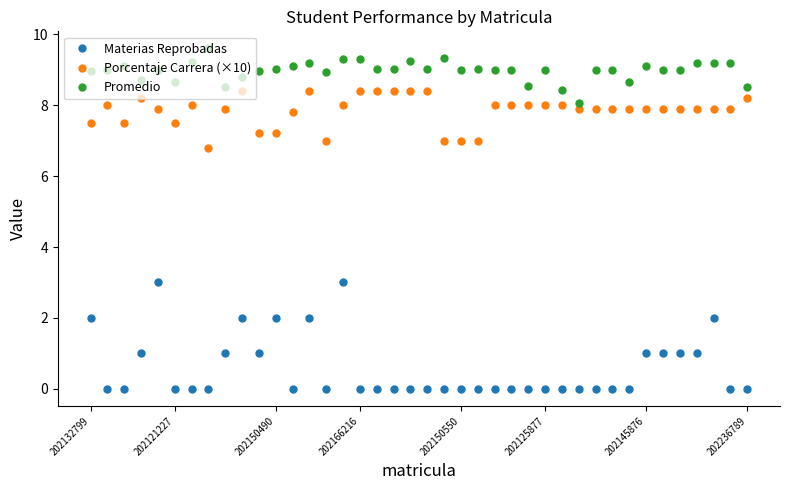

Which series has the largest range (max minus min)?

Materias Reprobadas